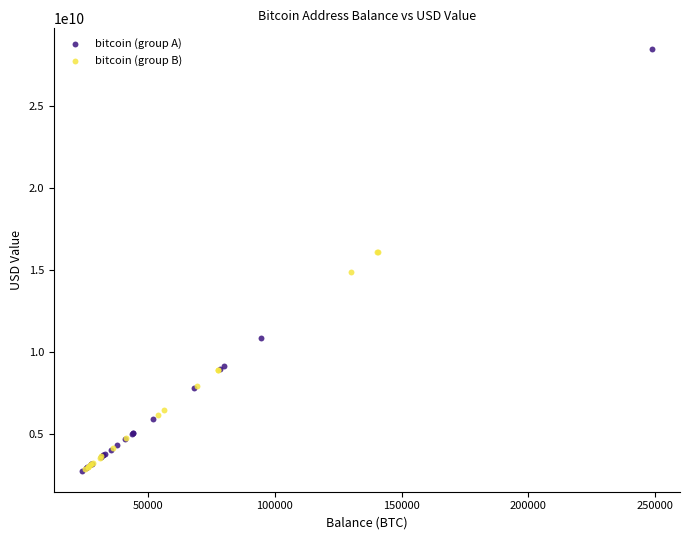

What are all the series names shown in the legend?

bitcoin (group A), bitcoin (group B)